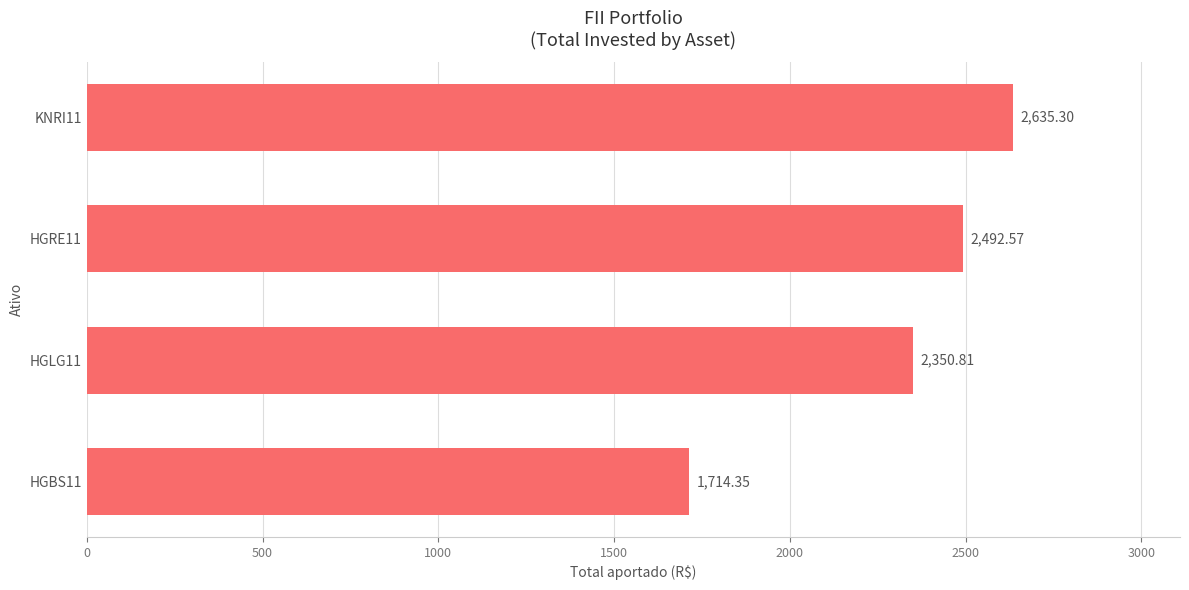

Which label corresponds to the largest value in the chart?

KNRI11